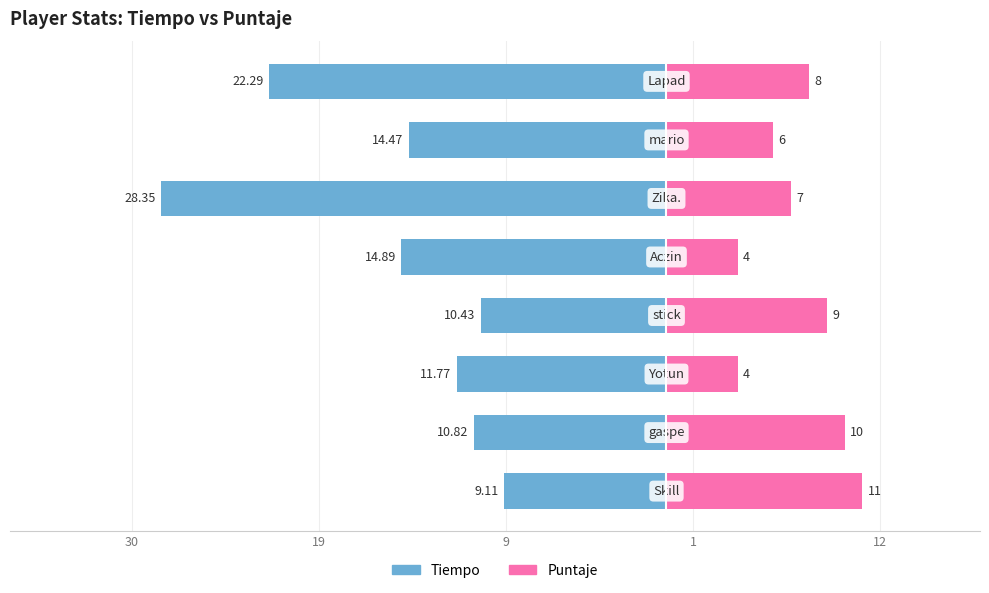

Is it true that Puntaje equals 3.1 at 7?

False